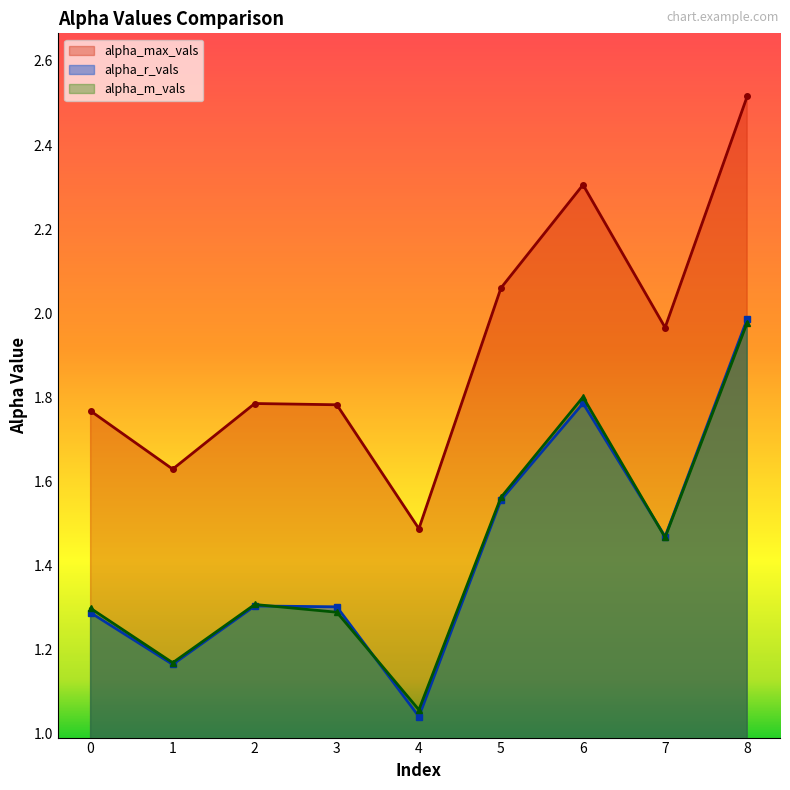

The alpha_max_vals series shows 1.0 at 7. True or false?

False